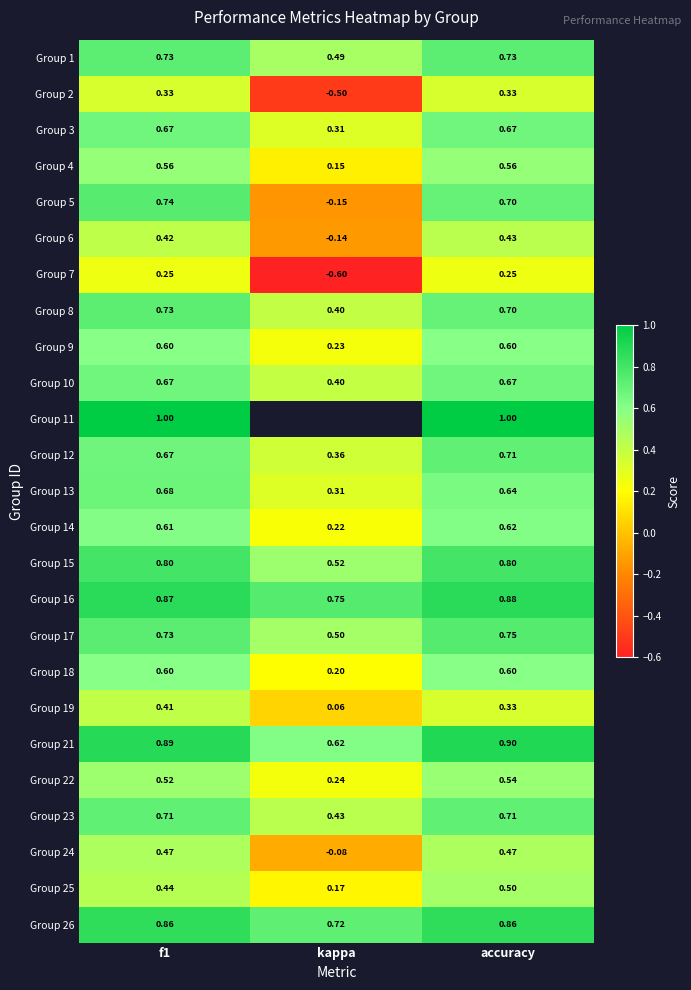

Count the Group 8 values in the range 0 to 1.

3